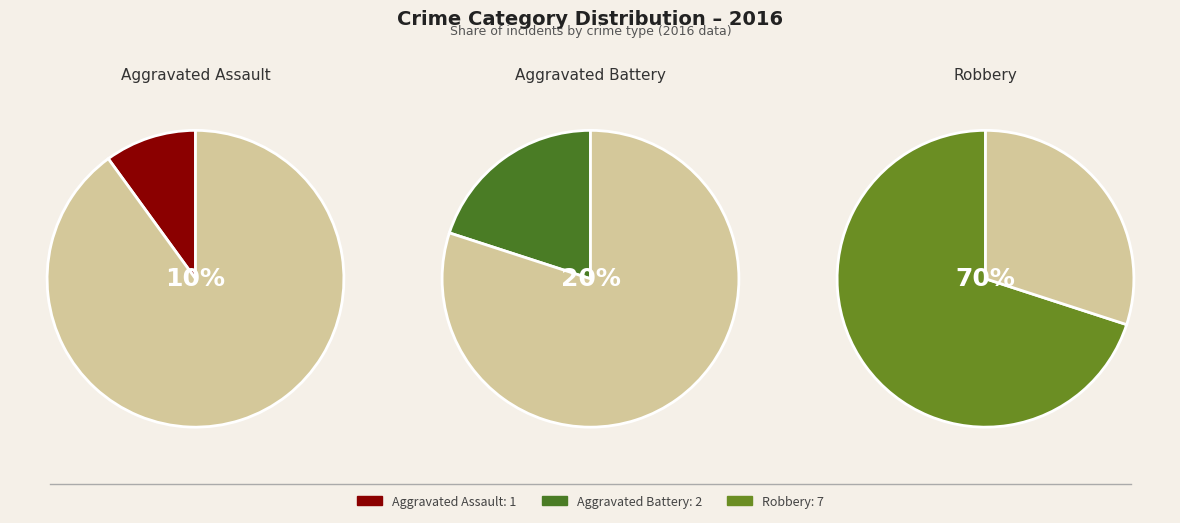

Is there a majority slice in this chart?

Yes